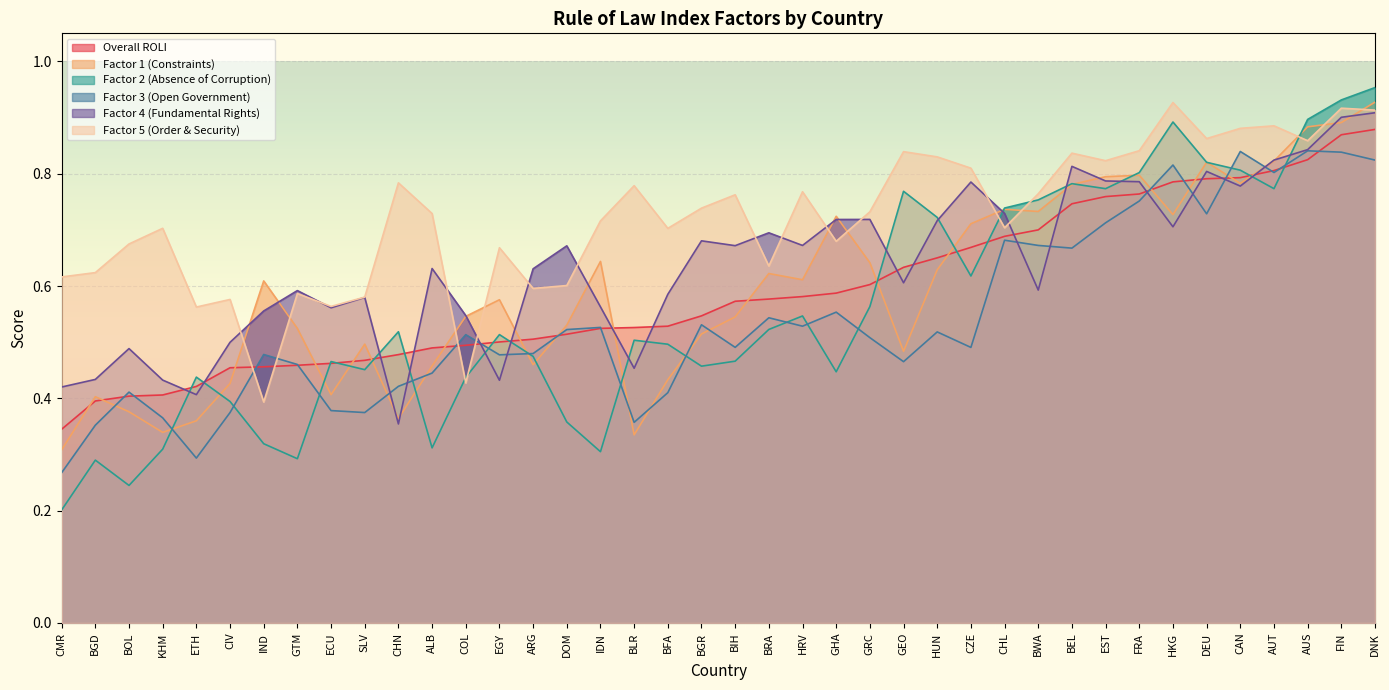

True or false: f2 and f4 cross at least once.

True